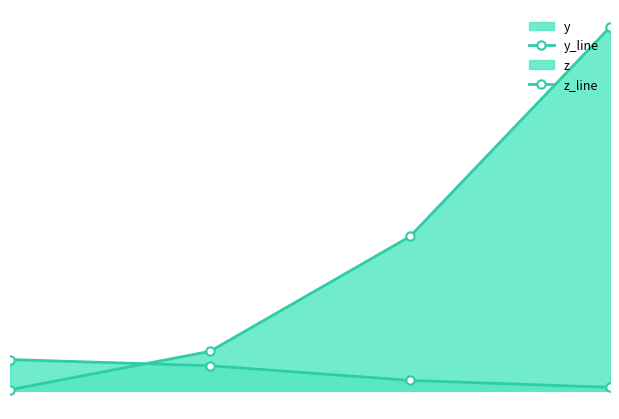

How many lines are shown in the chart?

2